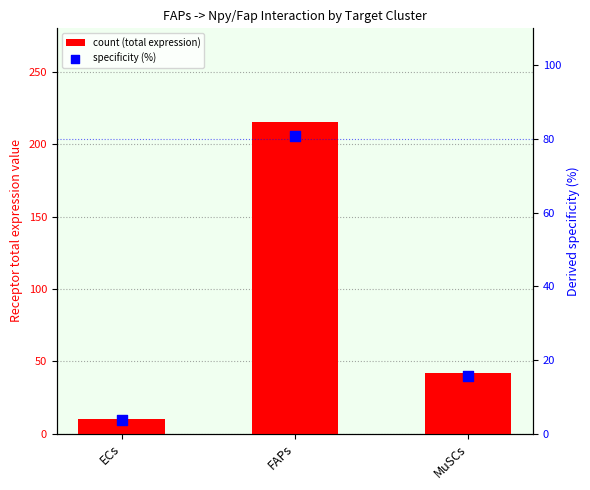

What is the total value across all series at FAPs?

296.3